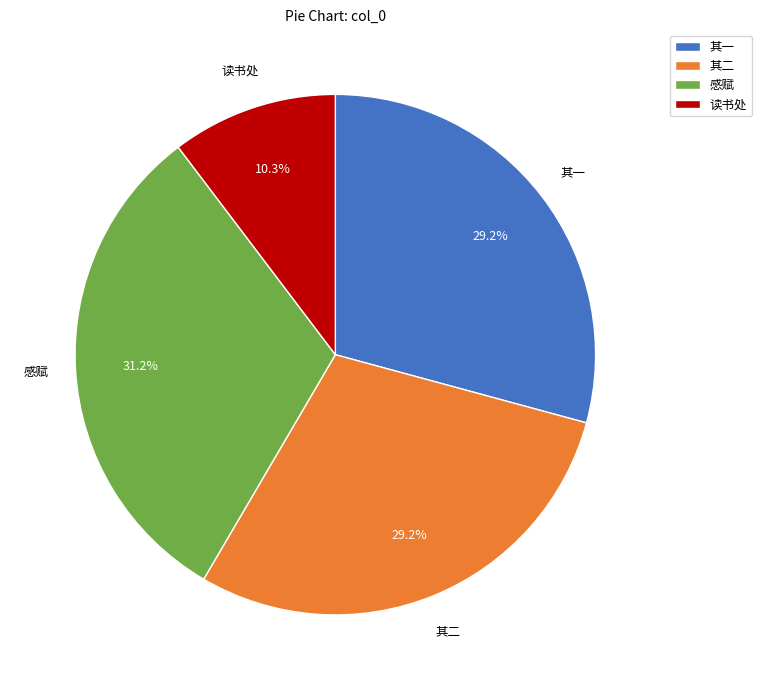

Between 其二 and 感赋, which is larger?

感赋